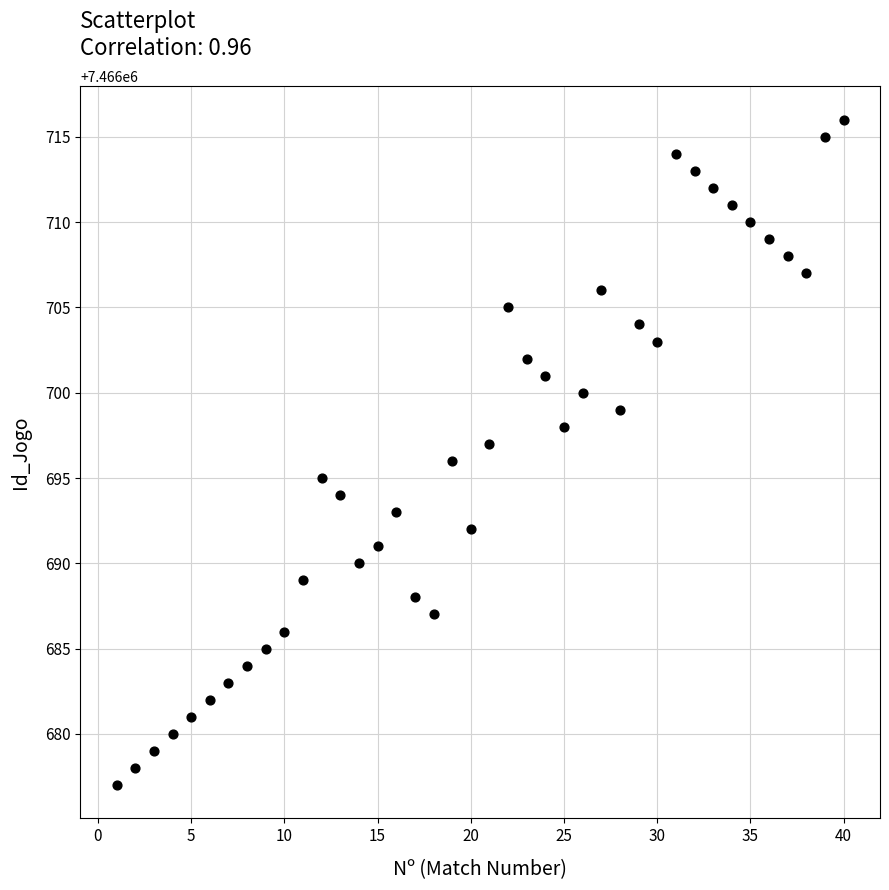

What is the range of Y values (max minus min)?

39